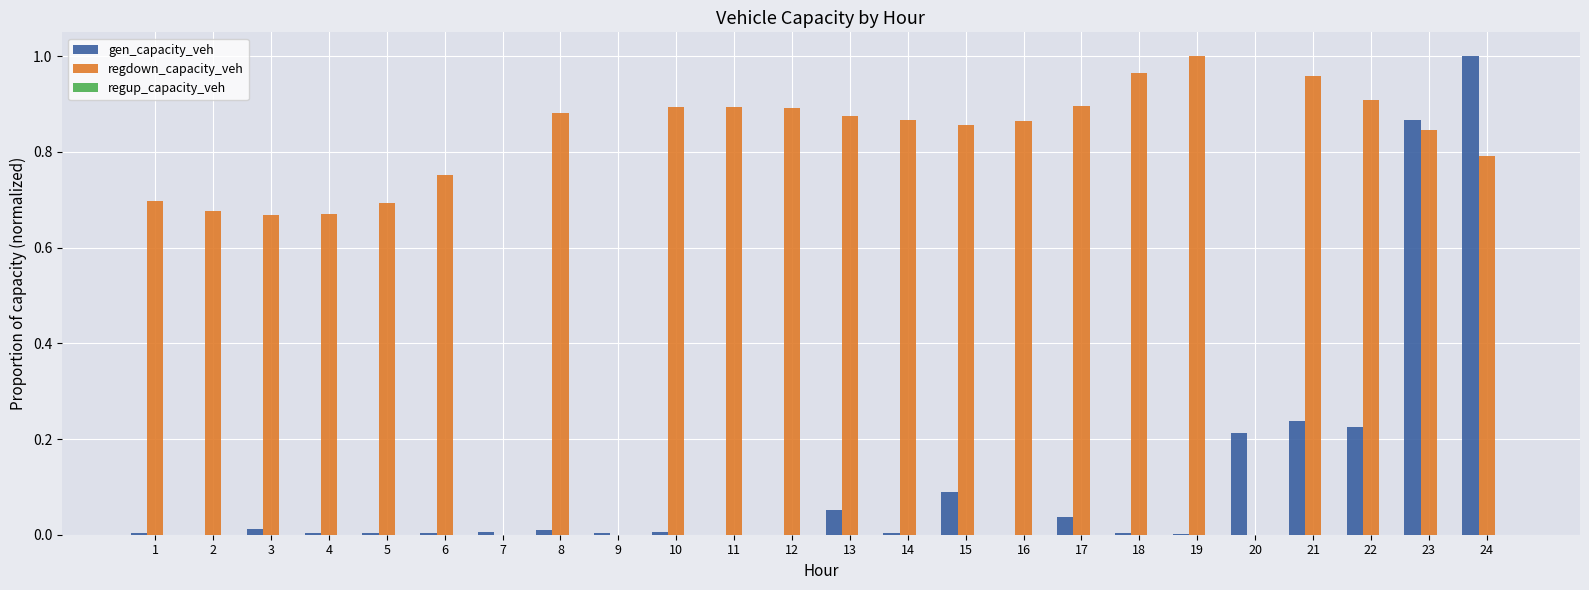

Is it true that regdown_capacity_veh equals 0.1 at 4?

False